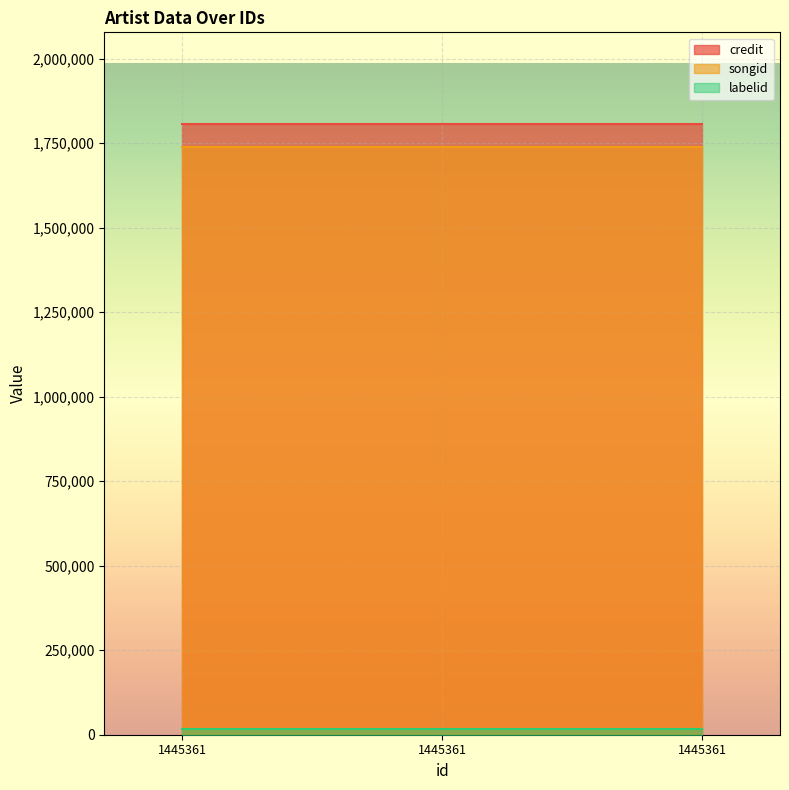

Rank the series at 1445361 from lowest to highest value.

labelid, songid, credit